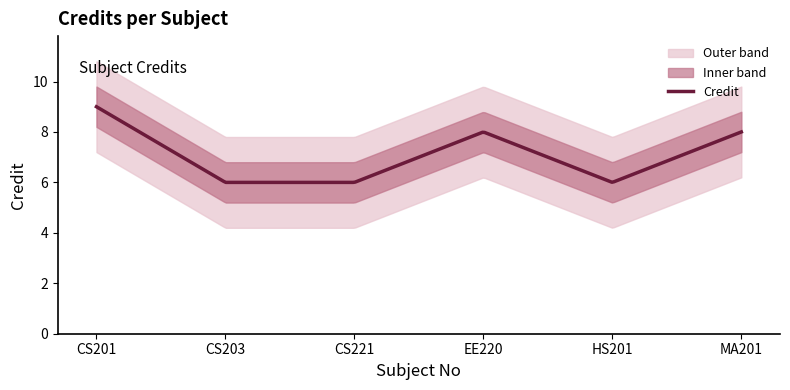

What is the label of the 5th point from the right?

CS203